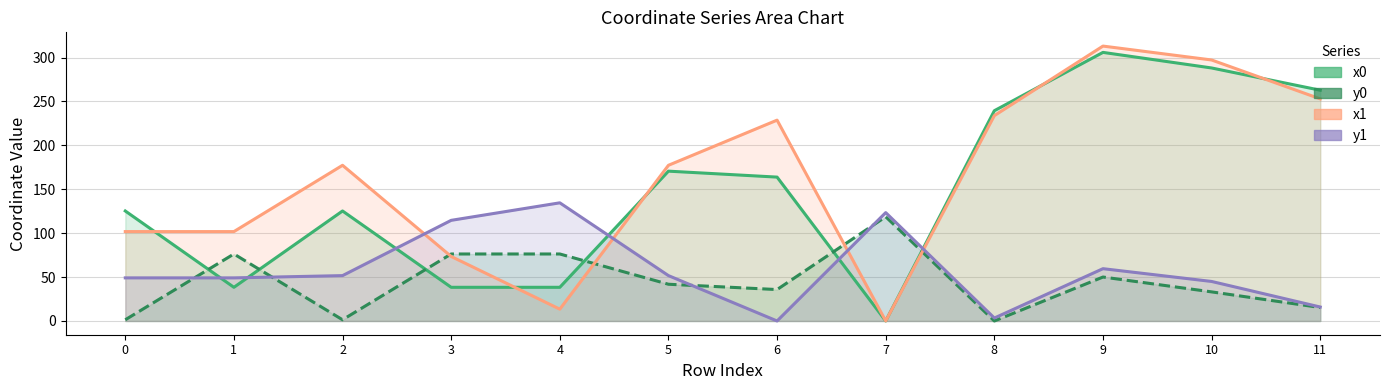

What is the average value of the x0 series?

149.7